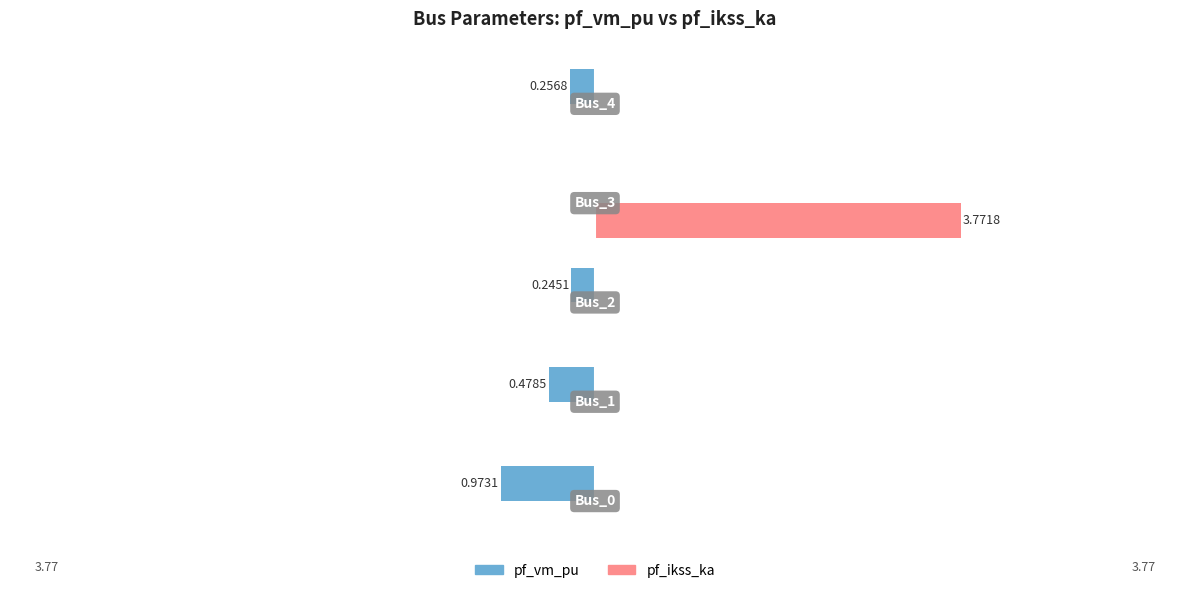

What are all the series names shown in the legend?

pf_vm_pu, pf_ikss_ka